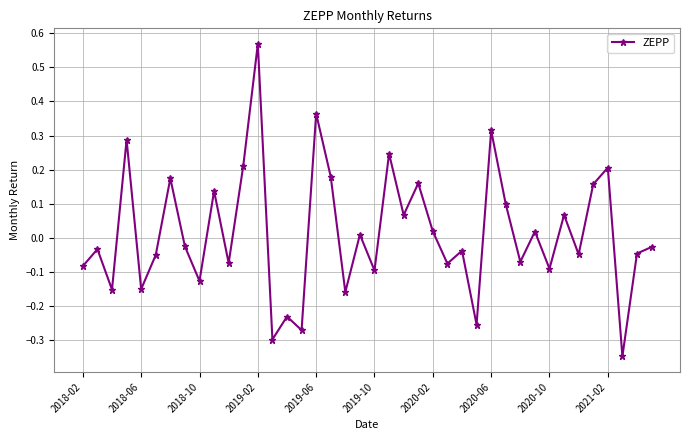

What is the sum of all values?

0.5